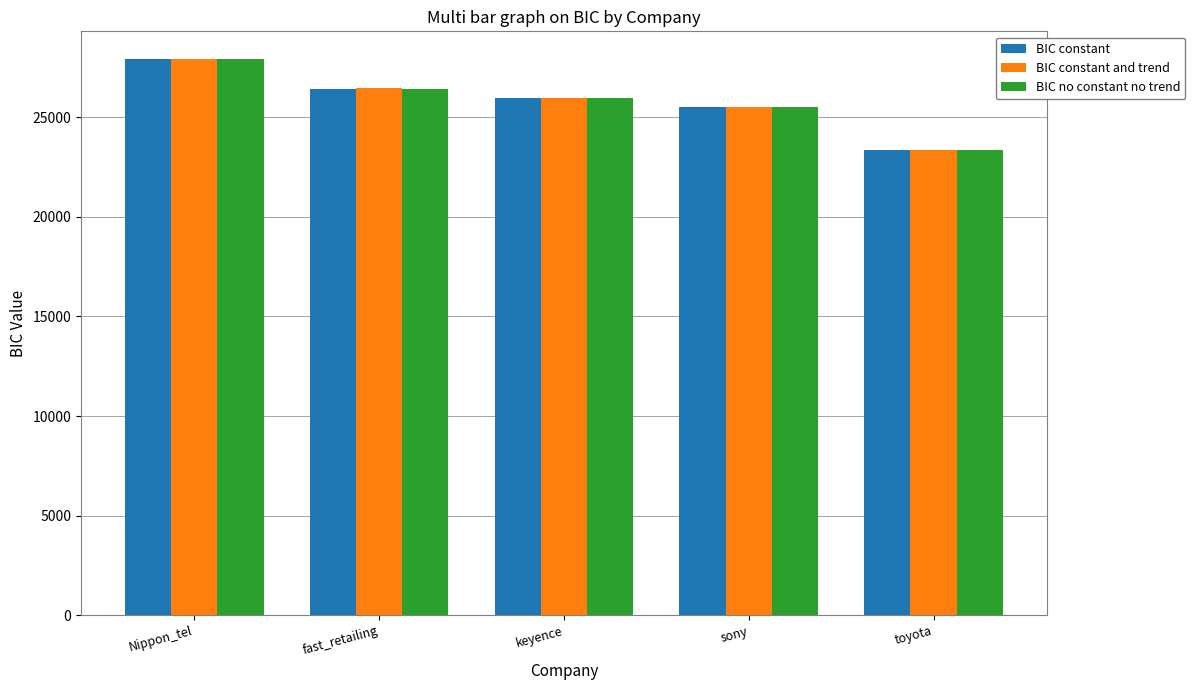

The value of BIC constant at sony is 11885.6. True or false?

False